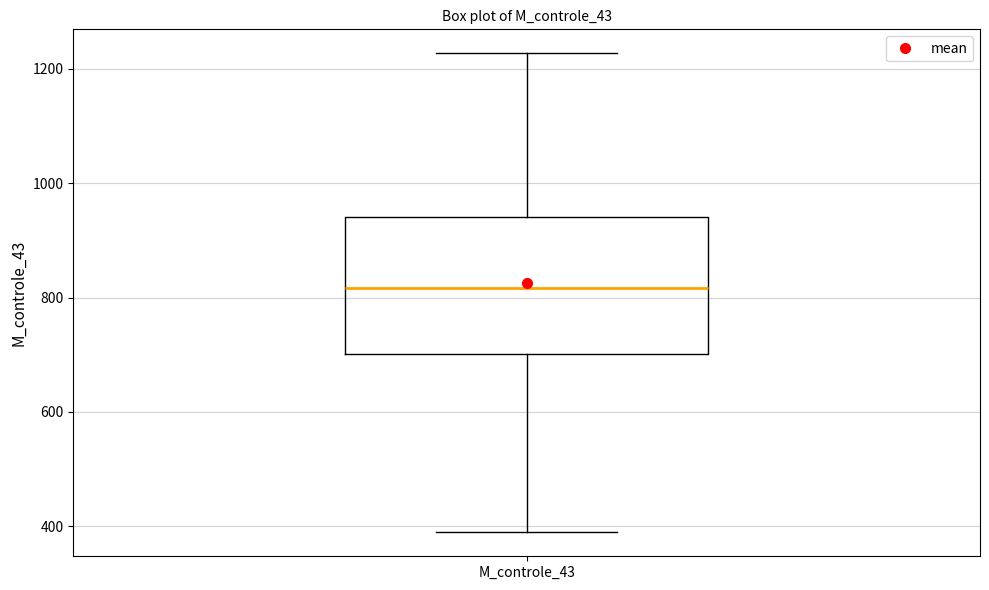

Transcribe this box plot: give where the median line is, the range the box spans, and where the two whiskers end, as read against the y-axis. The values are not printed on the chart, so give them approximately, as read against the axis.

median 820, box 700 to 940, whiskers 380 to 1220